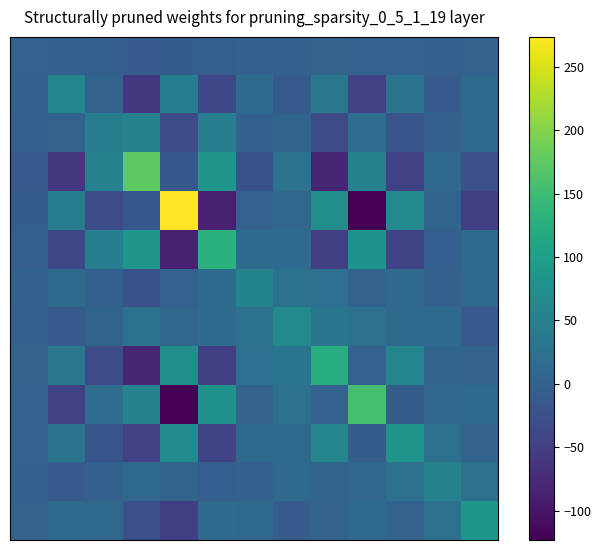

What is the minimum value shown in the chart?

-123.2